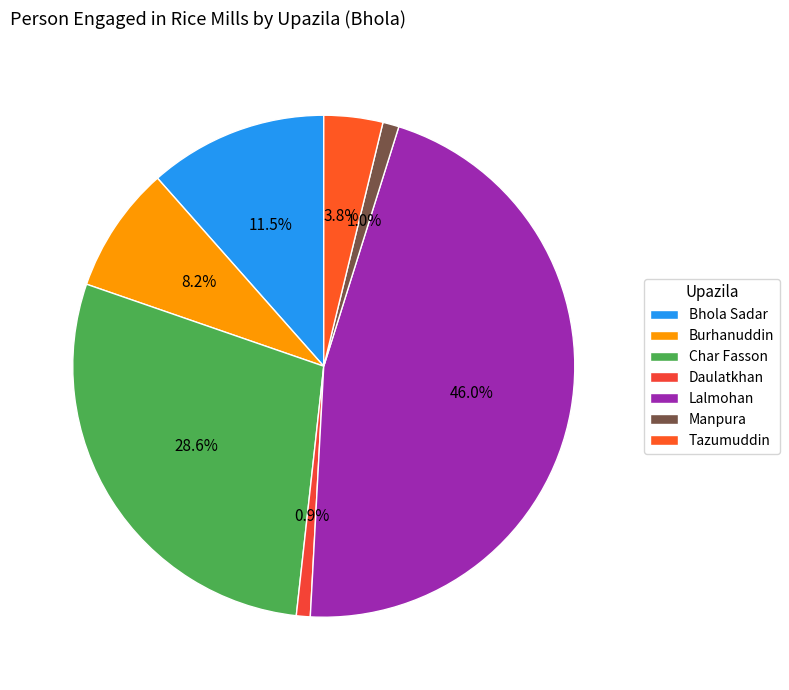

To the nearest percent, what percentage of the pie is Char Fasson?

29%